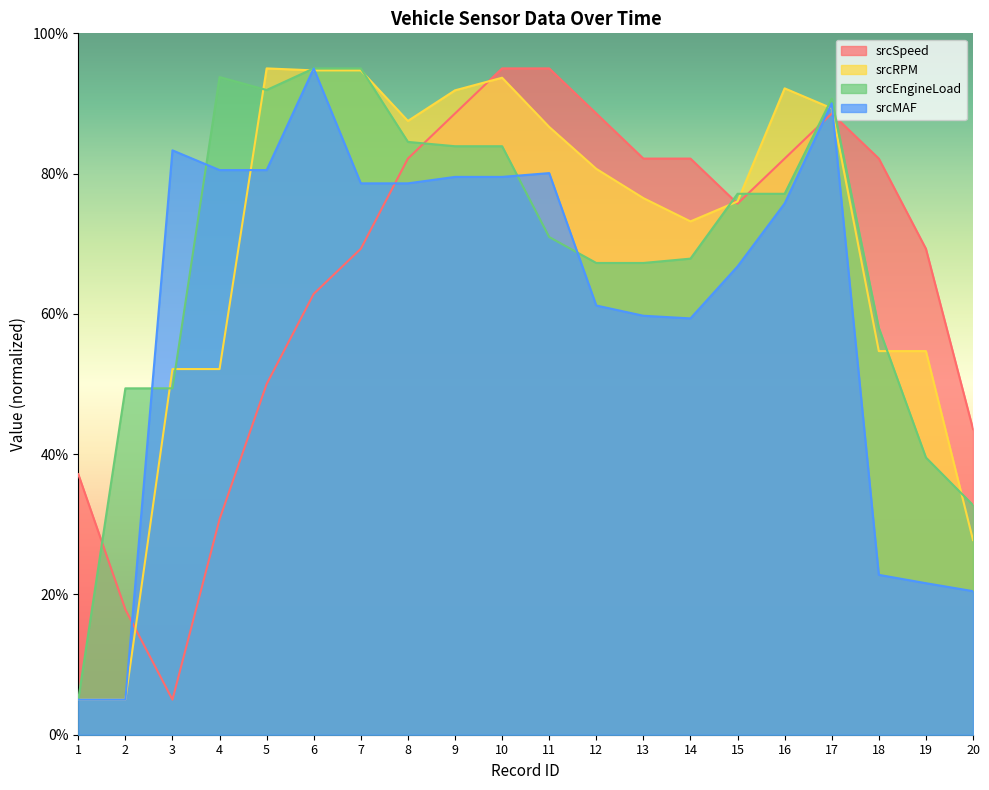

What is the average value of the srcEngineLoad series?

69.0